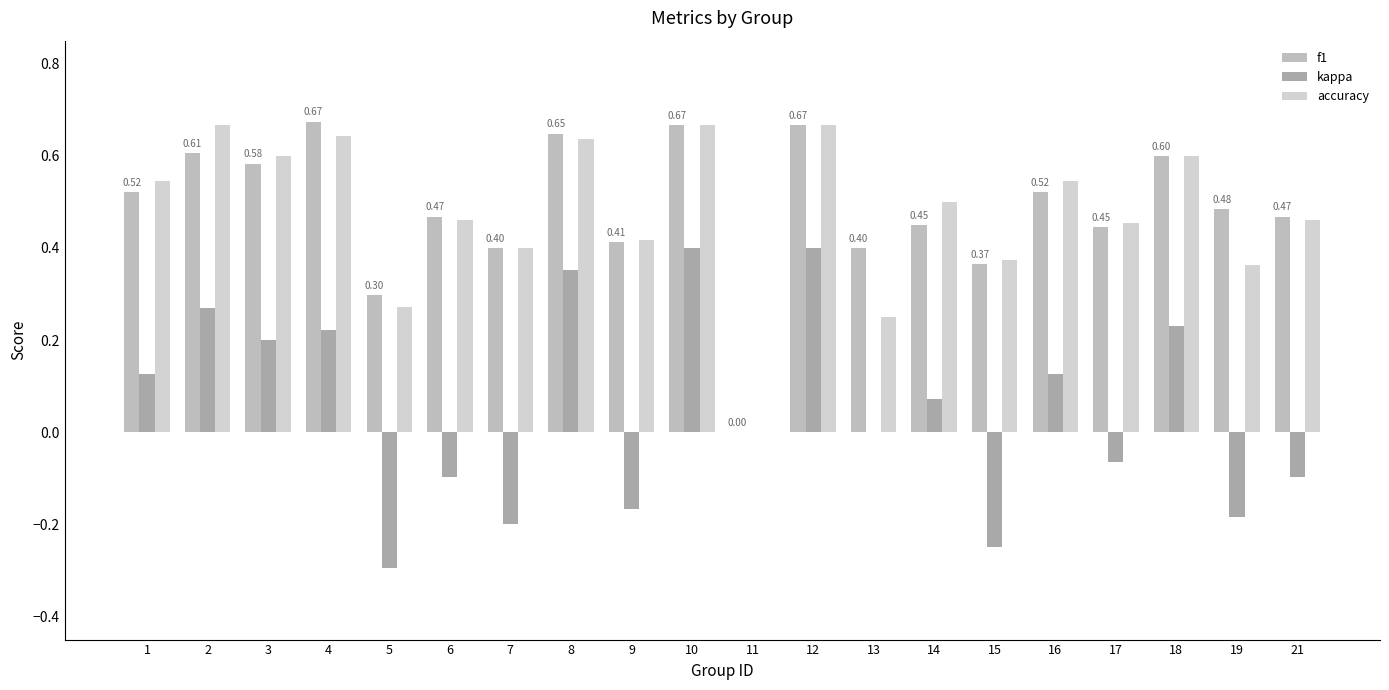

Reading left to right, extract all data points from this chart.

f1: 1=0.5	2=0.6	3=0.6	4=0.7	5=0.3	6=0.5	7=0.4	8=0.6	9=0.4	10=0.7	11=0.0	12=0.7	13=0.4	14=0.5	15=0.4	16=0.5	17=0.4	18=0.6	19=0.5	21=0.5
kappa: 1=0.1	2=0.3	3=0.2	4=0.2	5=-0.3	6=-0.1	7=-0.2	8=0.4	9=-0.2	10=0.4	11=0.0	12=0.4	13=0.0	14=0.1	15=-0.2	16=0.1	17=-0.1	18=0.2	19=-0.2	21=-0.1
accuracy: 1=0.5	2=0.7	3=0.6	4=0.6	5=0.3	6=0.5	7=0.4	8=0.6	9=0.4	10=0.7	11=0.0	12=0.7	13=0.2	14=0.5	15=0.4	16=0.5	17=0.5	18=0.6	19=0.4	21=0.5